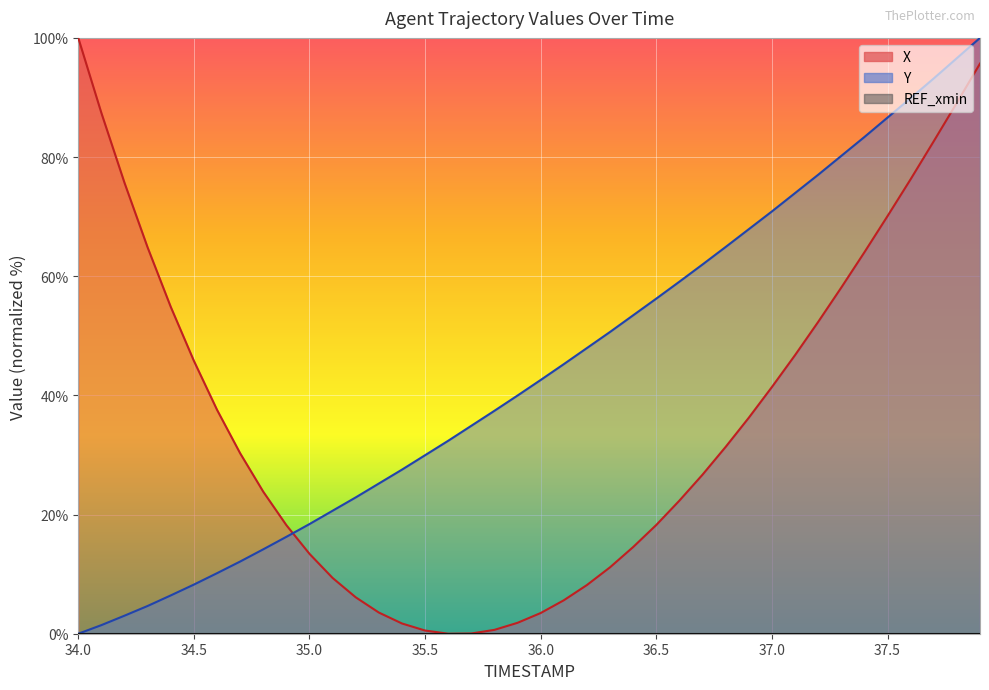

What is the difference between the second highest and minimum values in the X series?

95.7